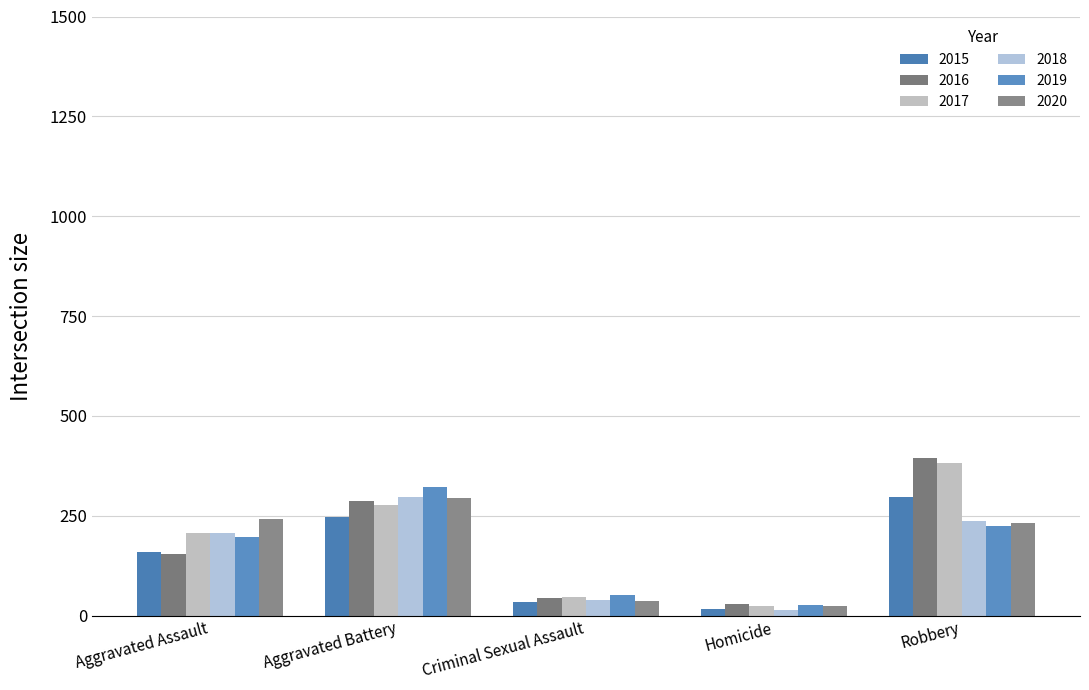

Reading left to right, list all the values displayed in this chart.

2015: 160	246	34	17	297
2016: 154	288	43	29	394
2017: 207	277	47	24	381
2018: 206	297	40	15	237
2019: 197	321	51	27	224
2020: 242	294	36	24	233